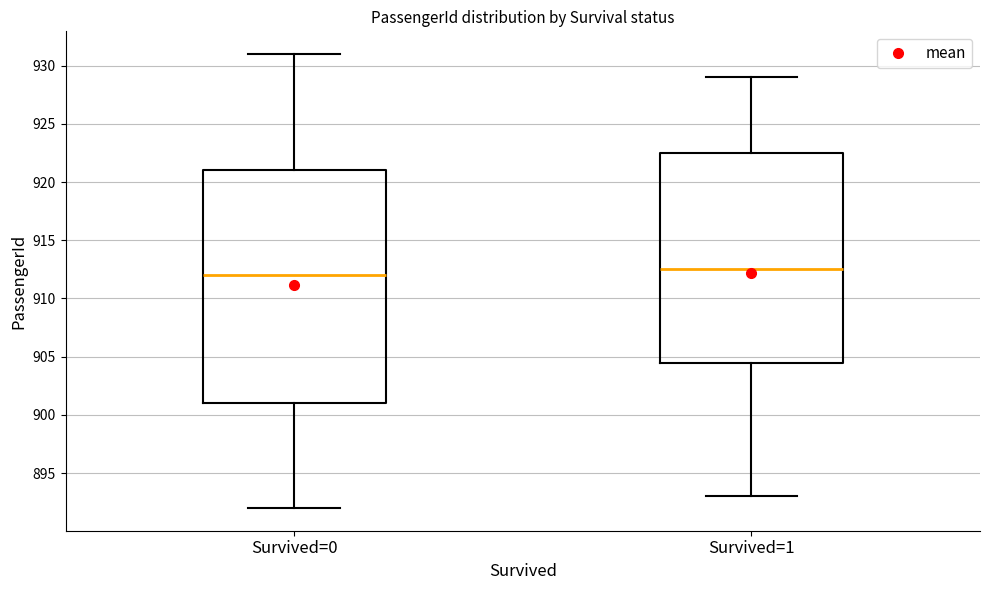

Comparing the boxes themselves (not the whiskers), which one is the tallest?

Survived=0